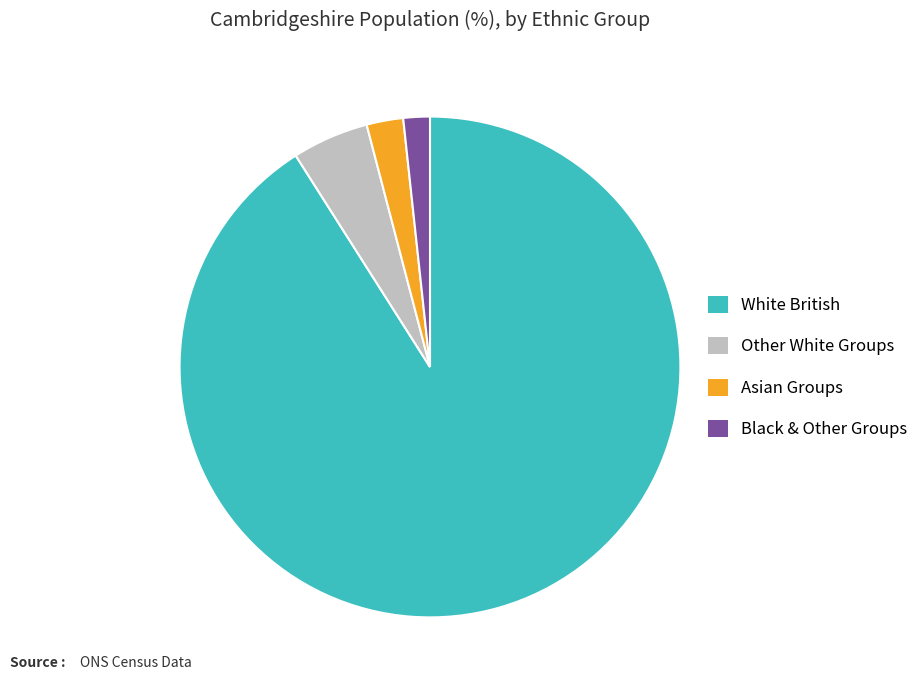

Count the number of slices in the pie.

4